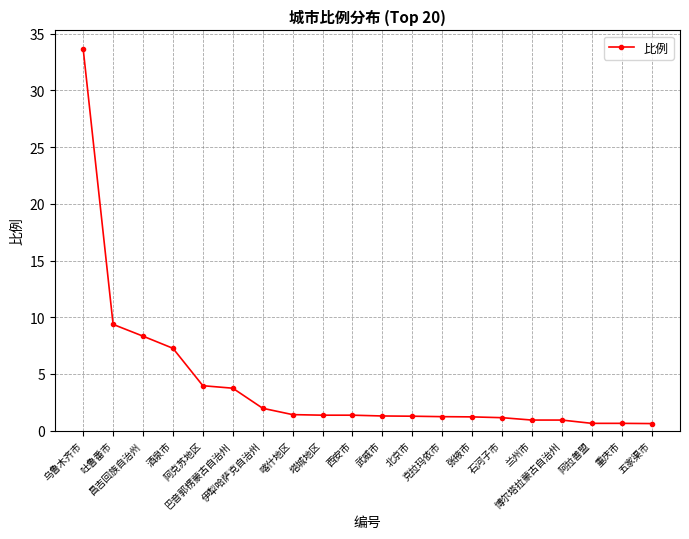

What is the value of the 3rd point from the left?

8.3